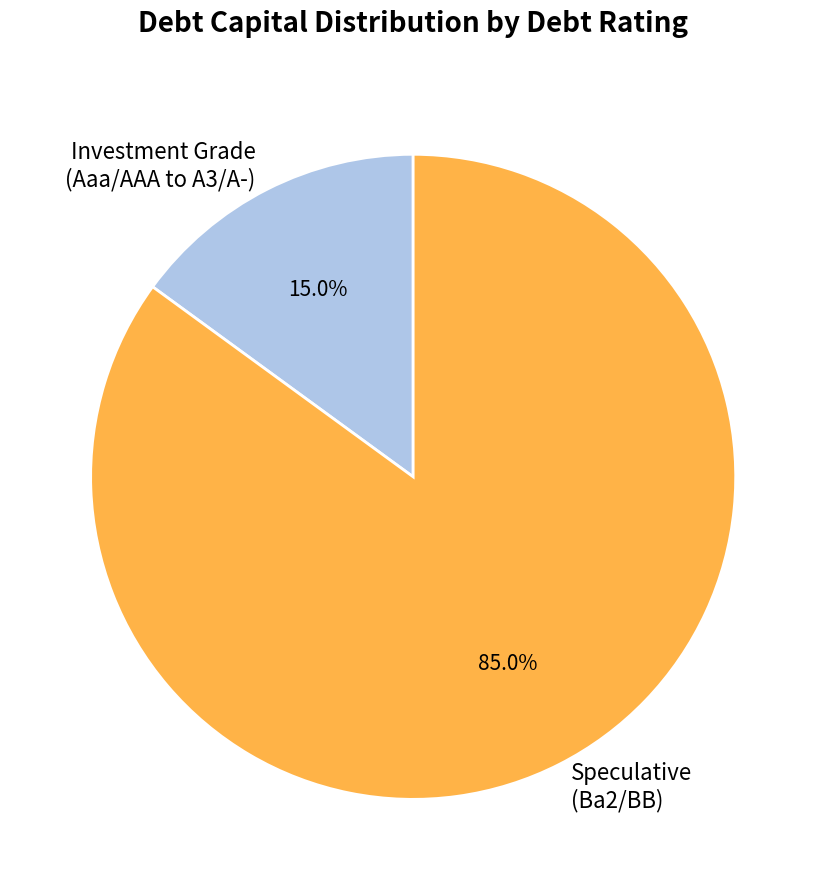

Rank the categories by value from highest to lowest.

Speculative (Ba2/BB), Investment Grade (Aaa/AAA to A3/A-)